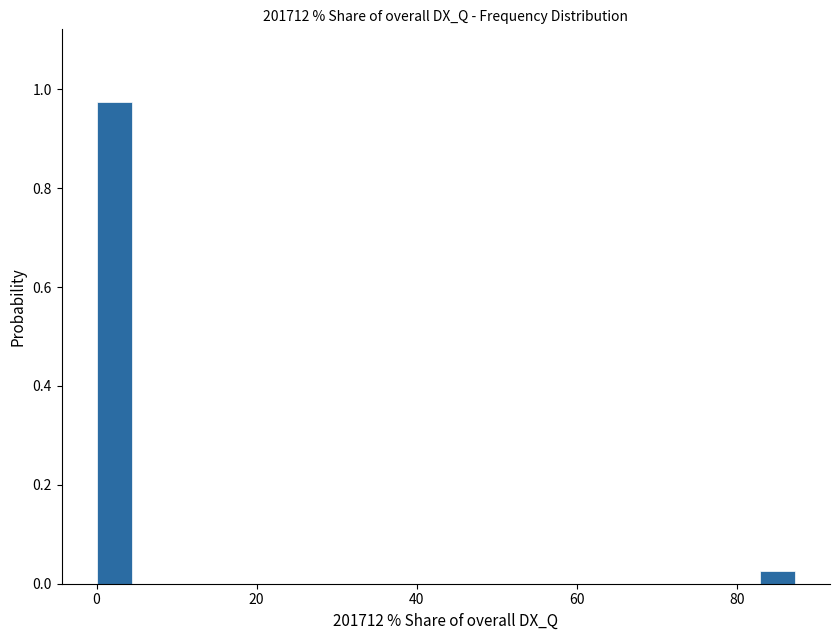

Around what value on the x-axis is the tallest bar? Give the approximate position of its centre, as read against the axis.

2